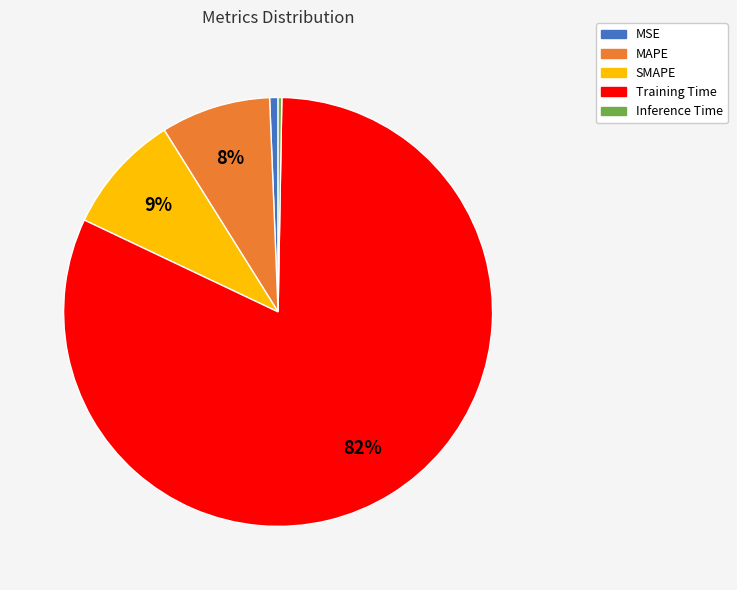

Is the sum of Inference Time and MAPE greater than half?

No